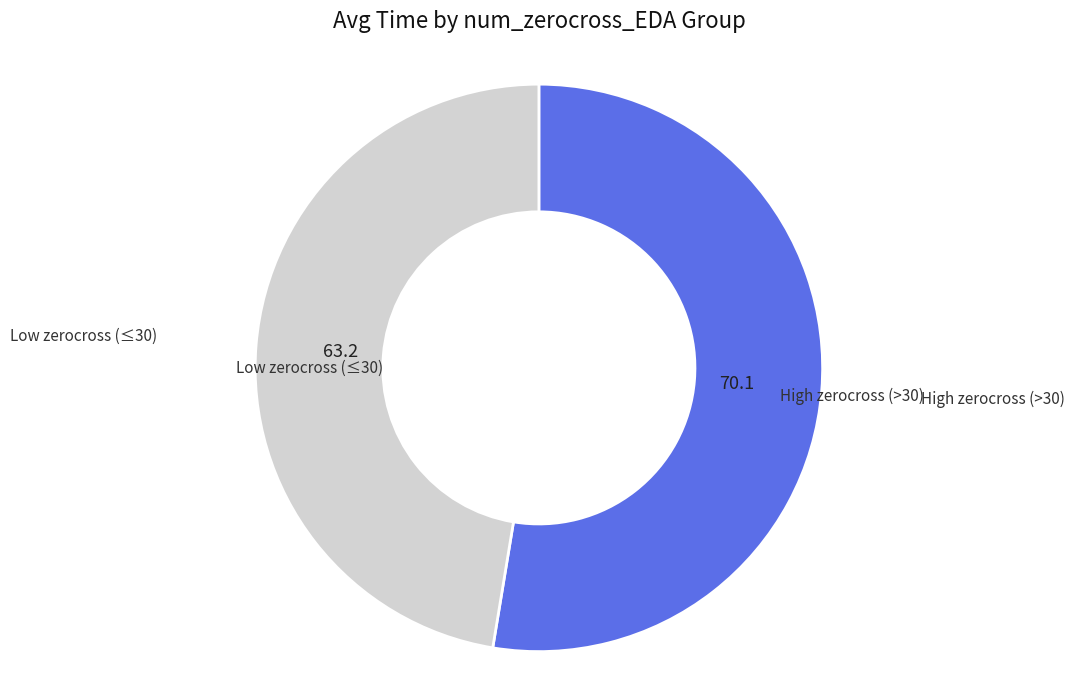

What is the largest slice in the pie chart?

High zerocross (>30)